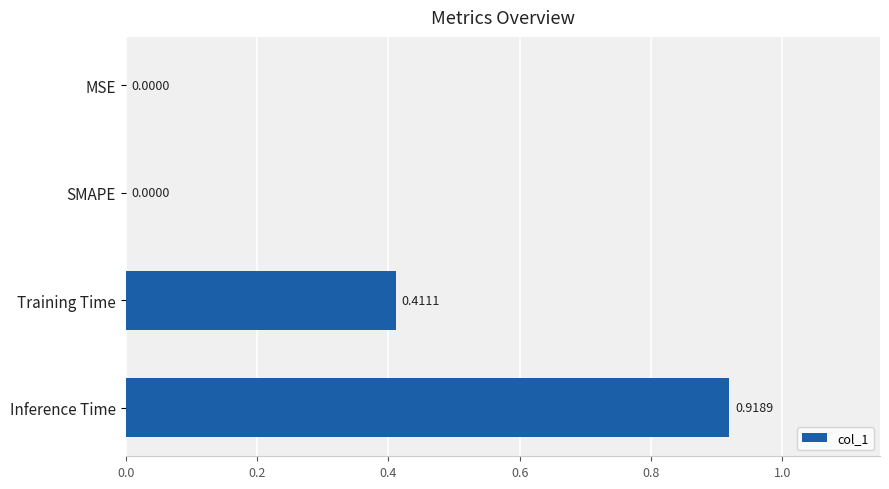

Are the bars horizontal?

Yes